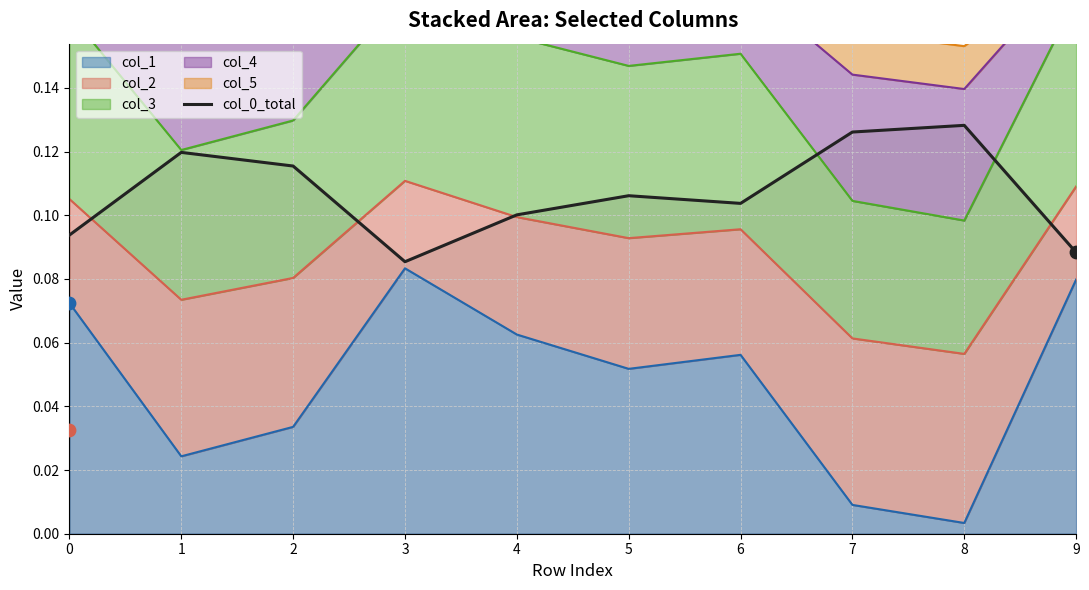

Which has a higher value, 2 or 9?

2